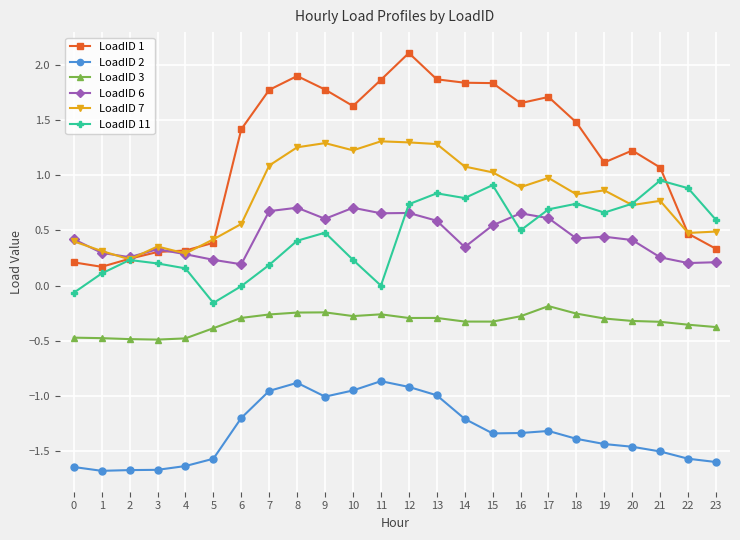

What is the difference between the highest and lowest values at 5?

2.0